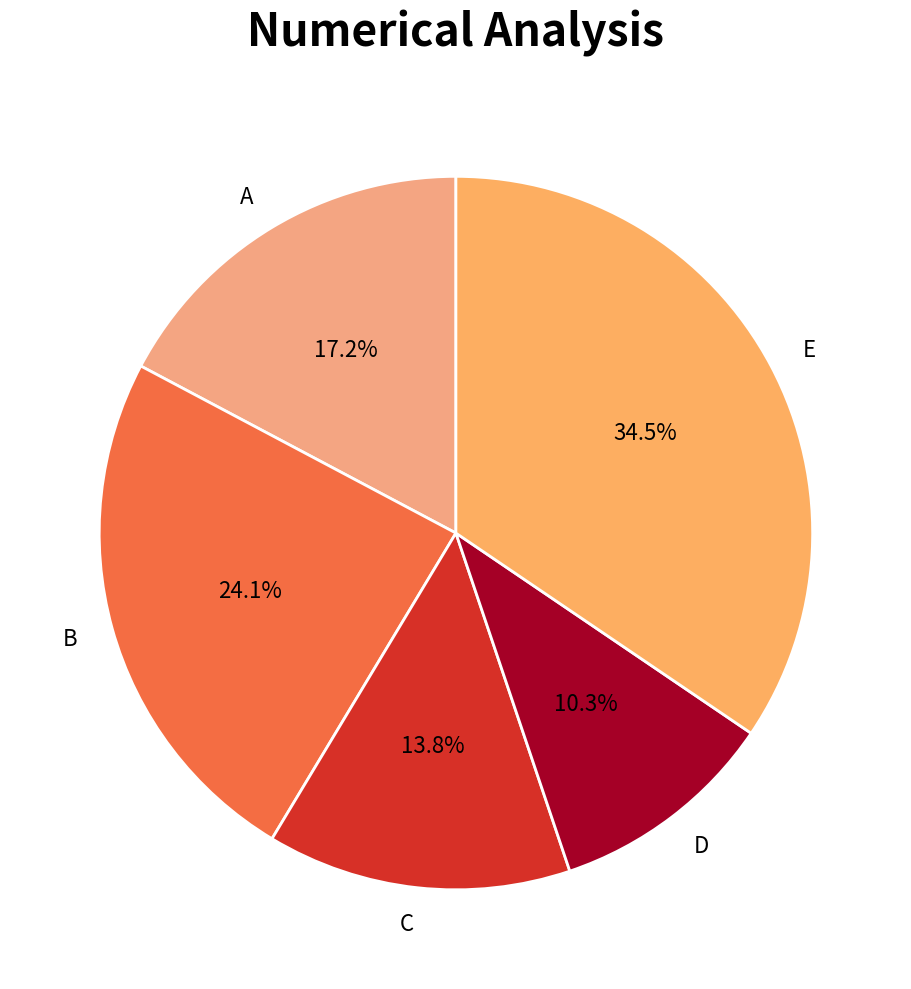

Which has a higher value, A or E?

E